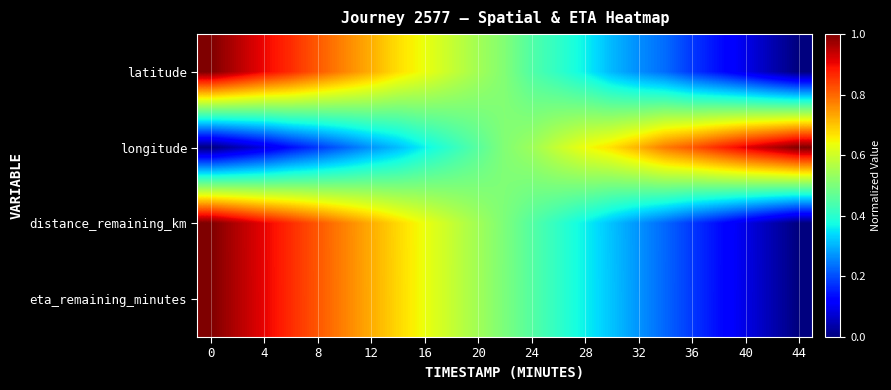

How many categories are shown in the chart?

23